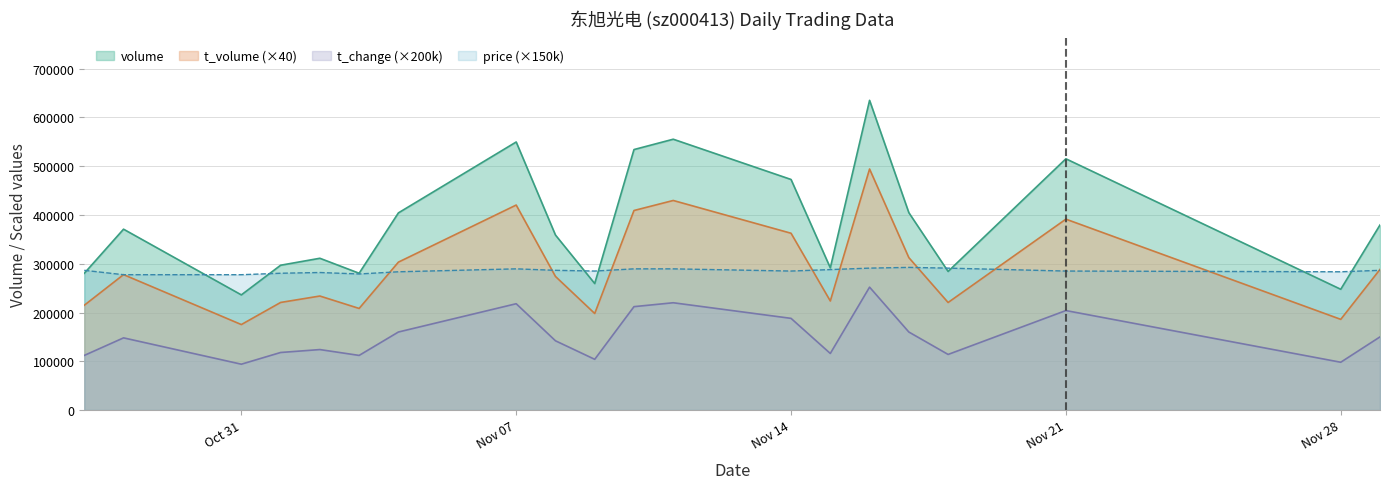

What is the average value of the price series?

285450.0